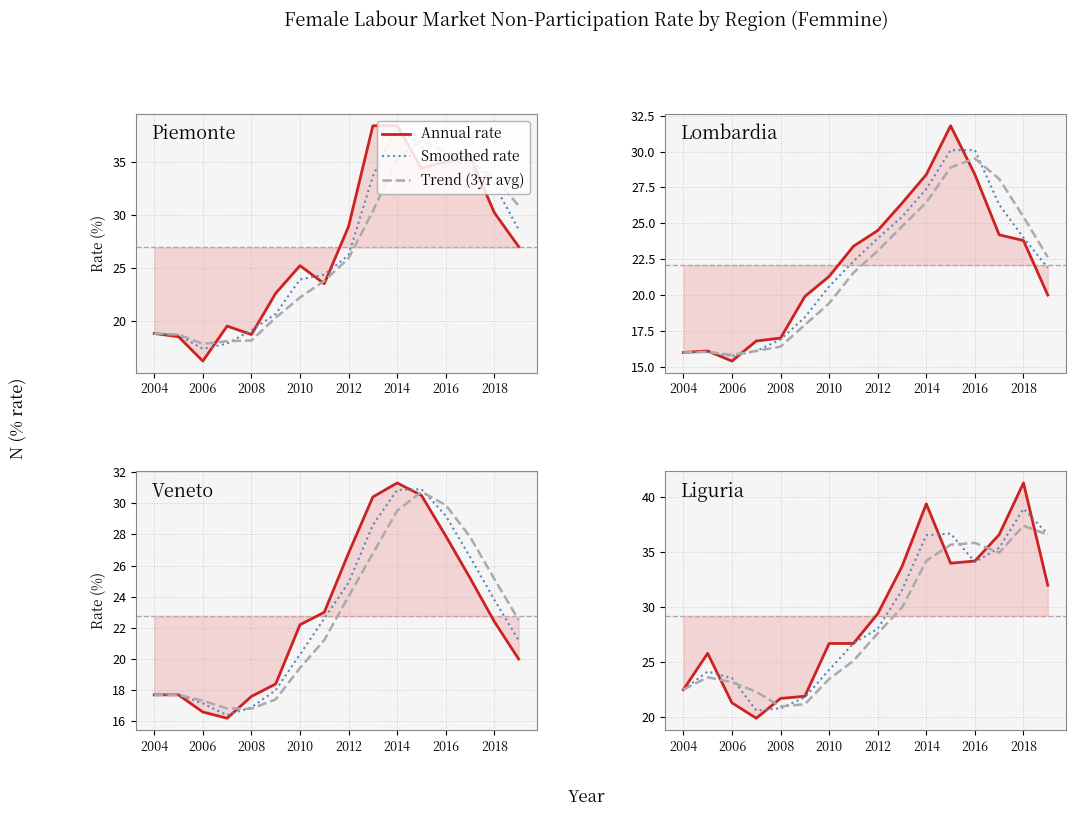

Where is the first local maximum for Liguria?

2005